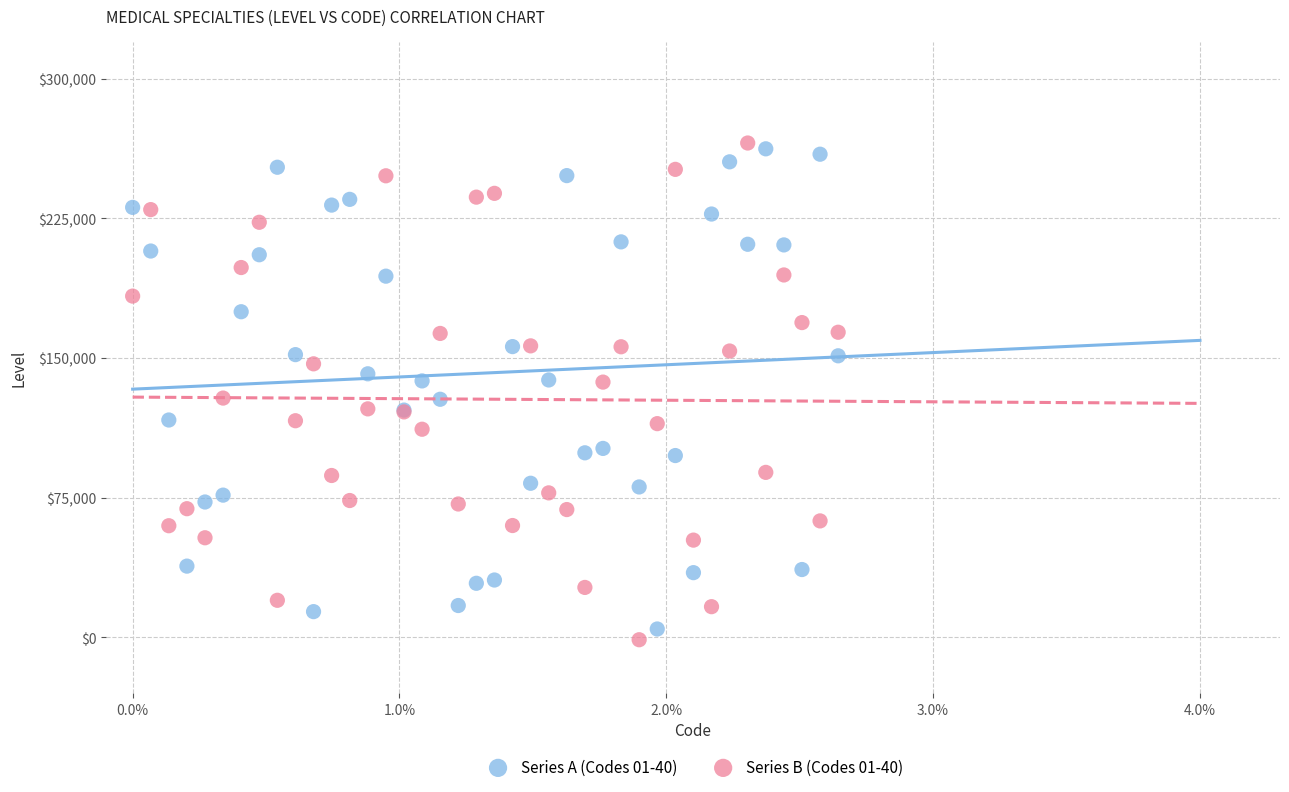

Which series contains the highest Y value?

Series B (Codes 01-40)